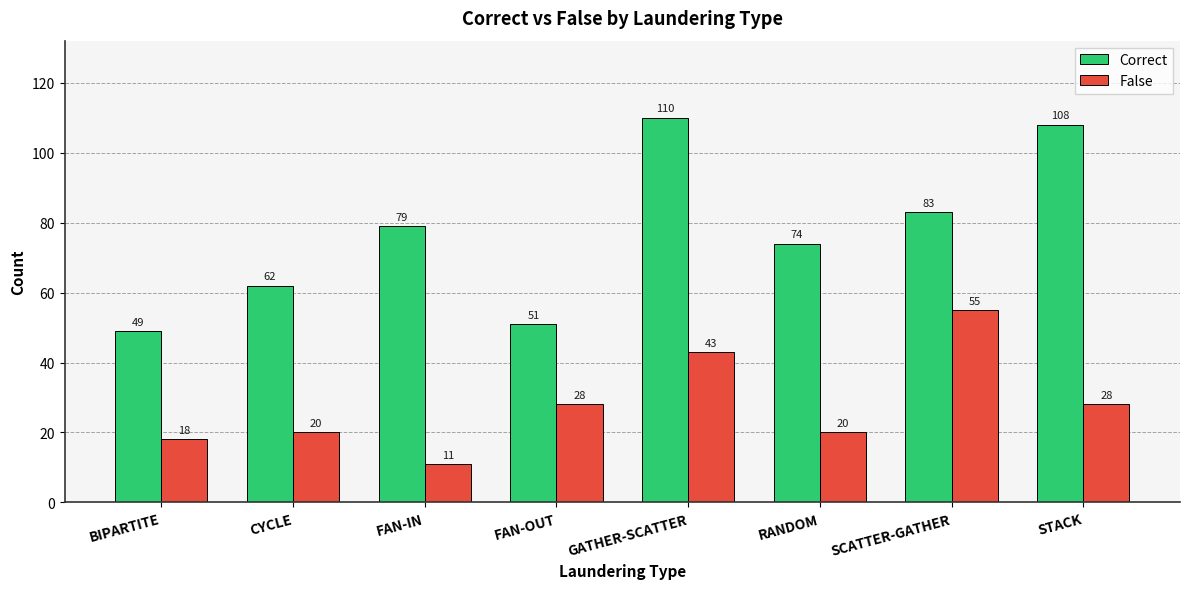

How many bars are there in total?

16